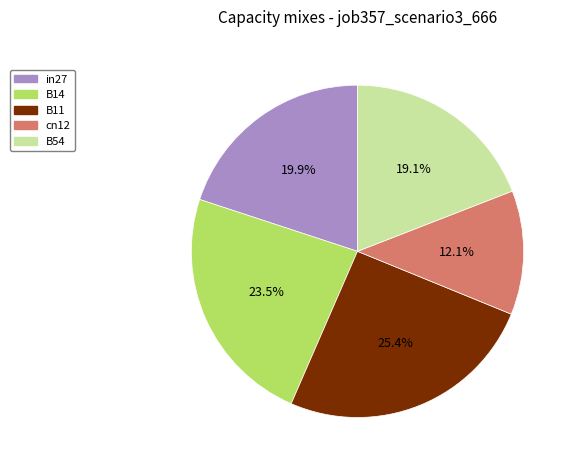

To the nearest percent, what percentage of the pie is B54?

19%